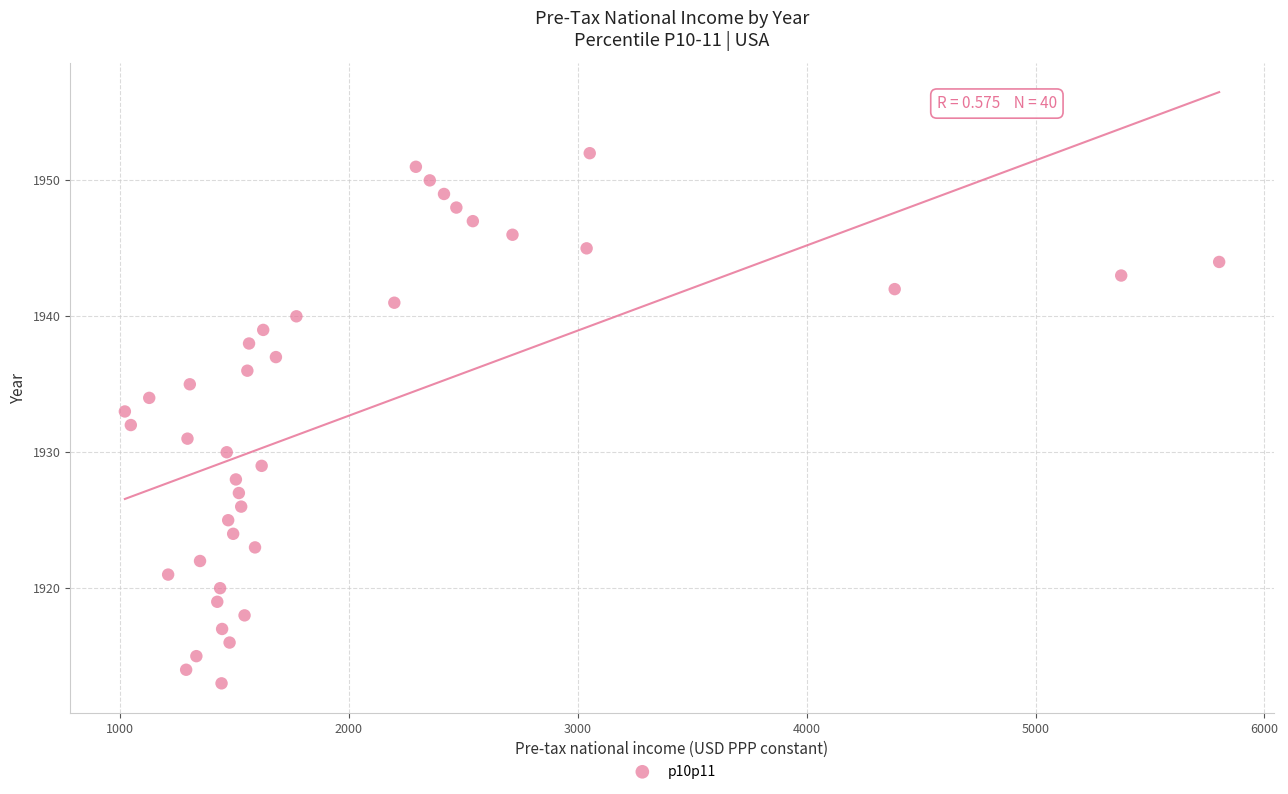

What is the range of Y values (max minus min)?

39